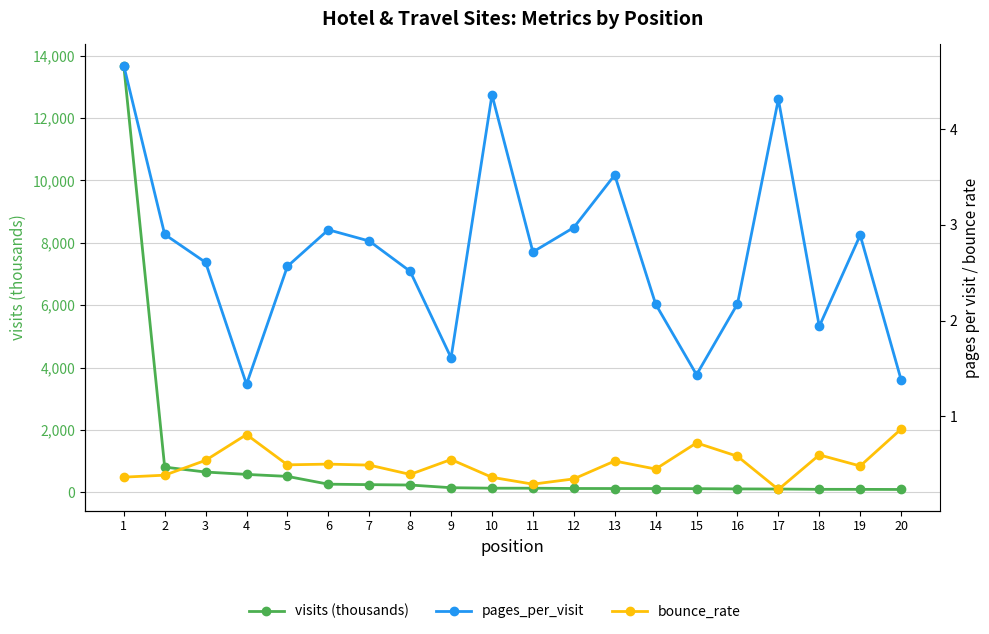

What are all the series names shown in the legend?

visits (thousands), pages_per_visit, bounce_rate